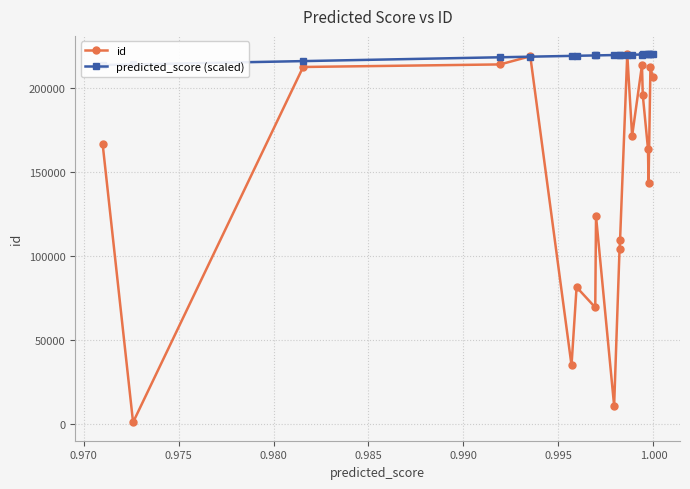

How many values in the id series exceed 166686?

9